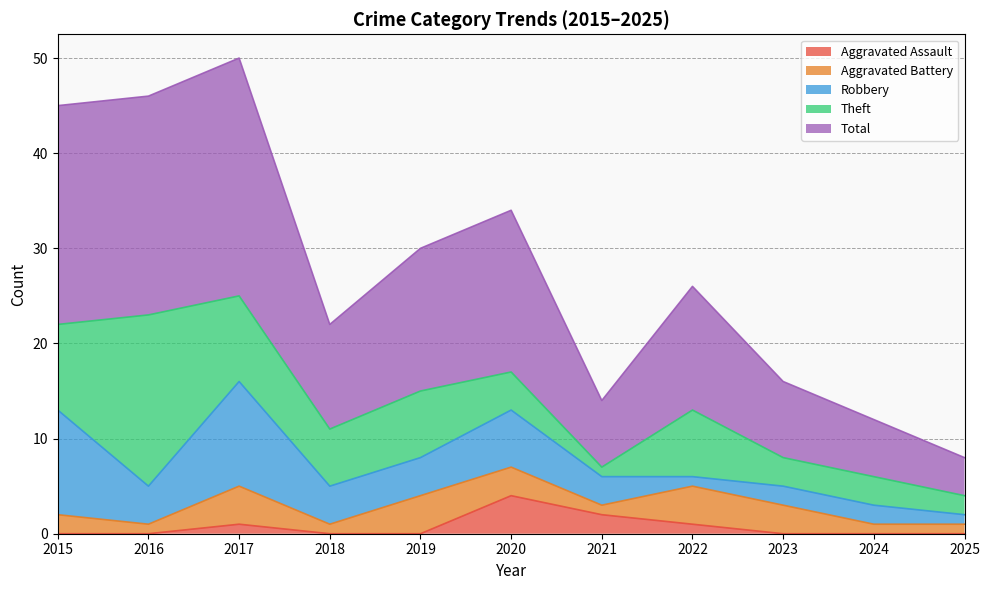

What are all the series names shown in the legend?

Aggravated Assault, Aggravated Battery, Robbery, Theft, Total